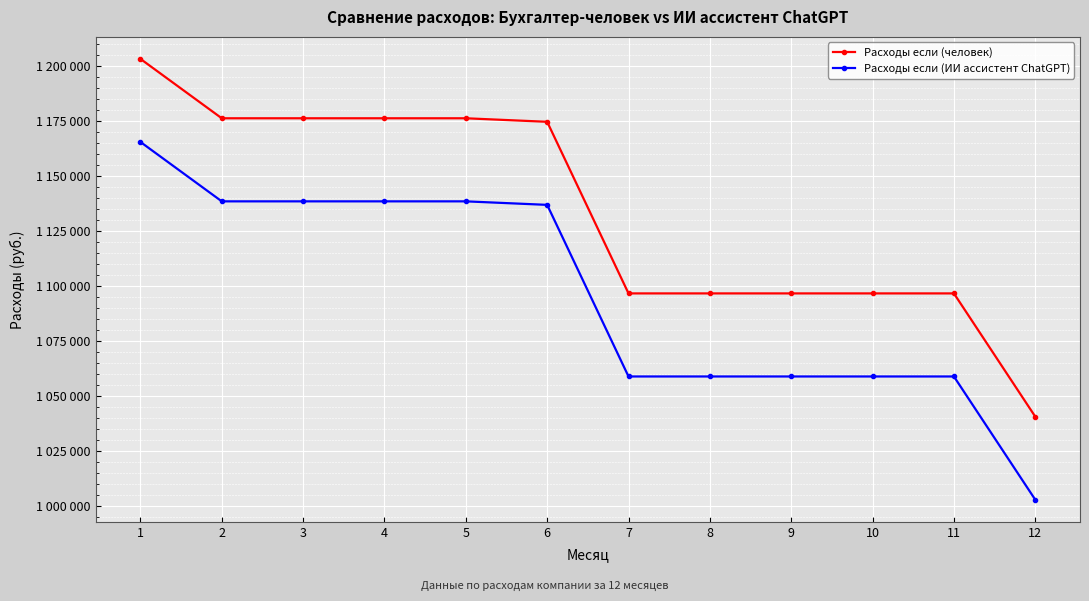

What are all the series names shown in the legend?

Расходы если (человек), Расходы если (ИИ ассистент ChatGPT)